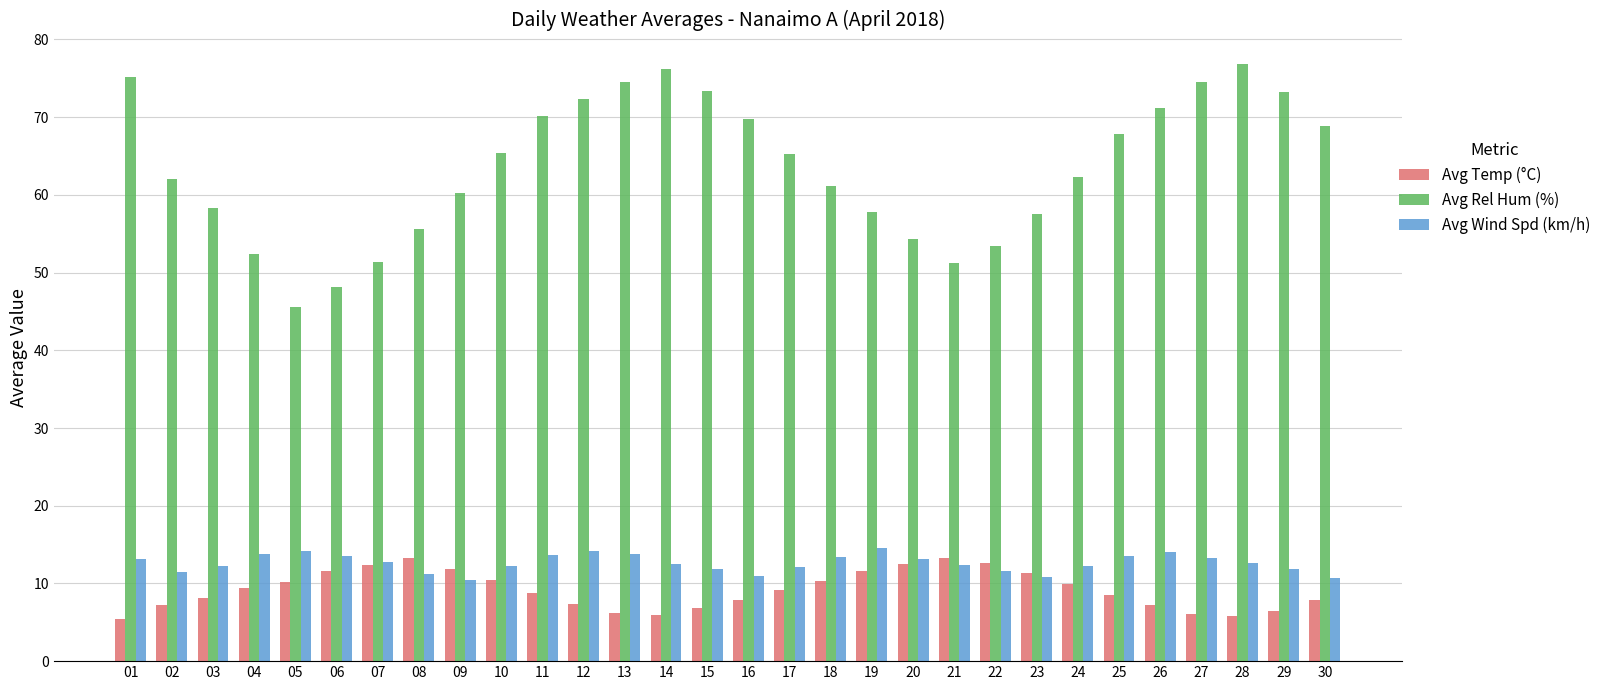

At 03, list the series in order from smallest to largest.

Avg Temp (°C), Avg Wind Spd (km/h), Avg Rel Hum (%)